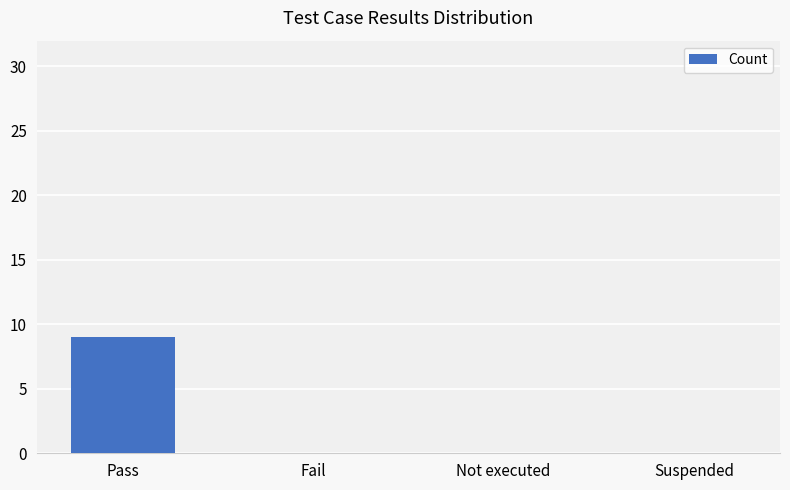

Count the values in the range 0 to 9.

4